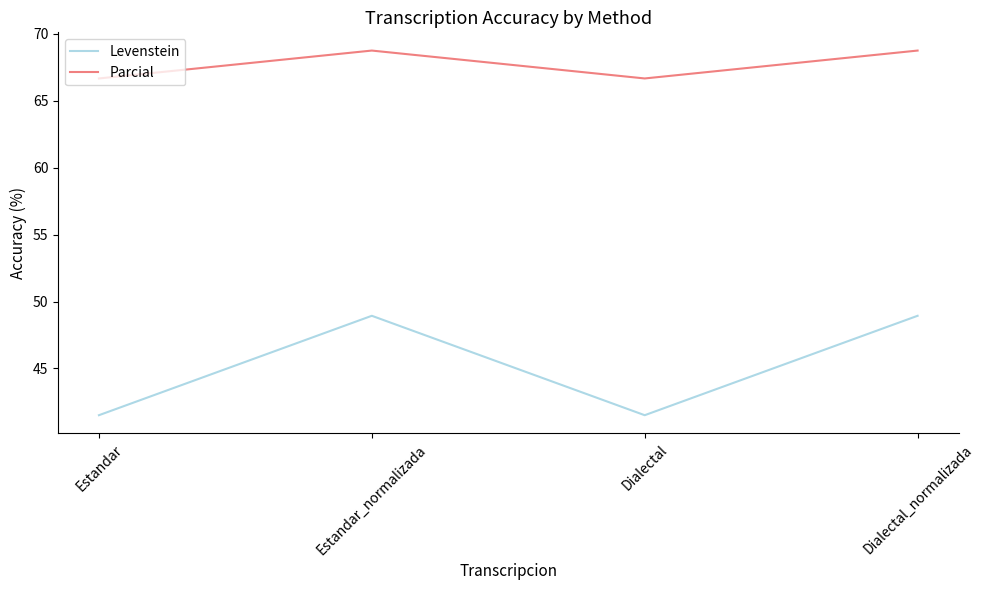

What is the total value across all series at Dialectal?

108.2